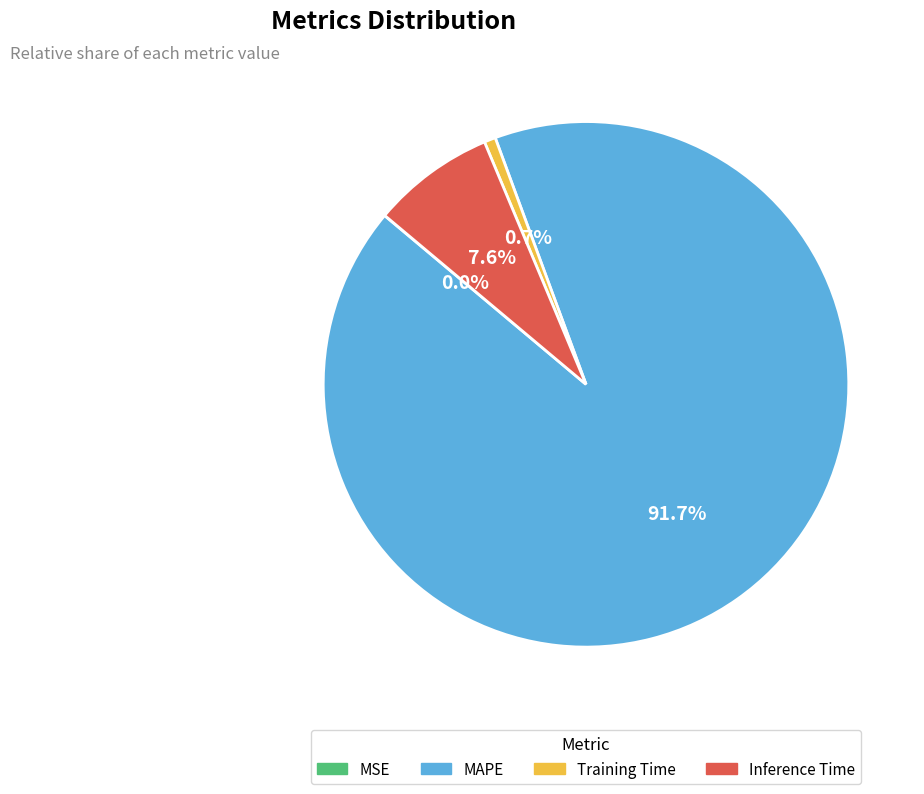

Which category accounts for the majority?

MAPE